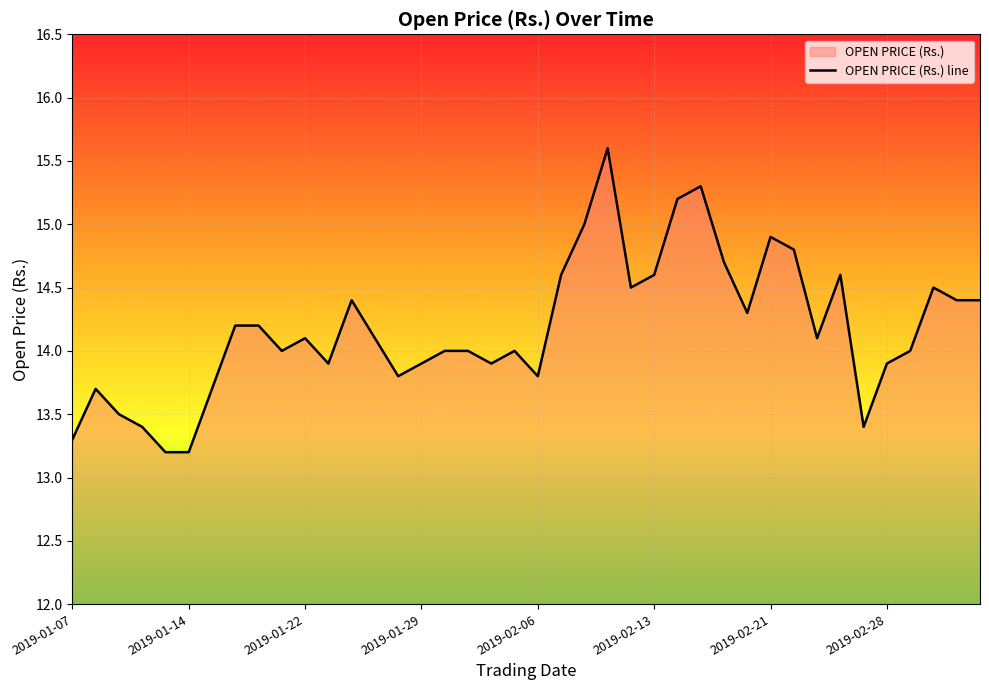

Where is the first local minimum?

9